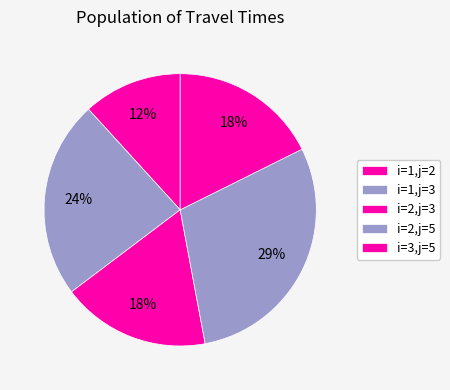

Which slice is the smallest?

i=1,j=2